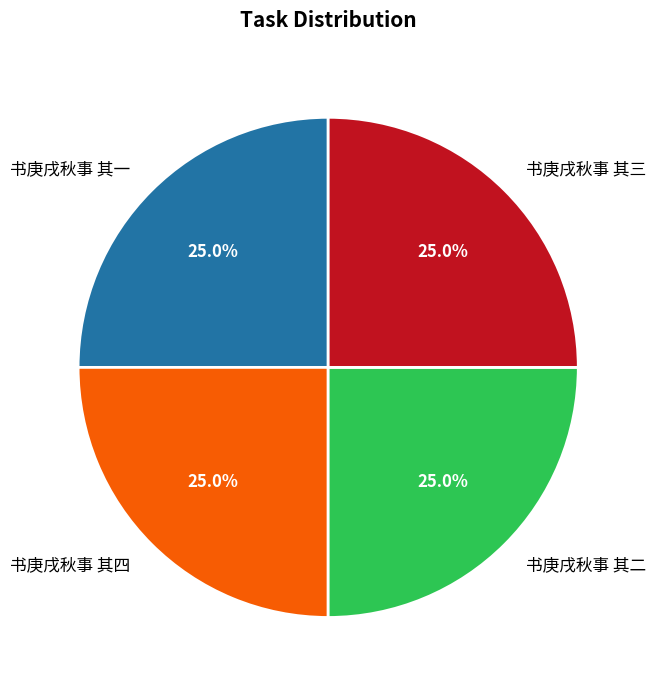

What percentage is NOT represented by 书庚戌秋事 其三?

75.0%